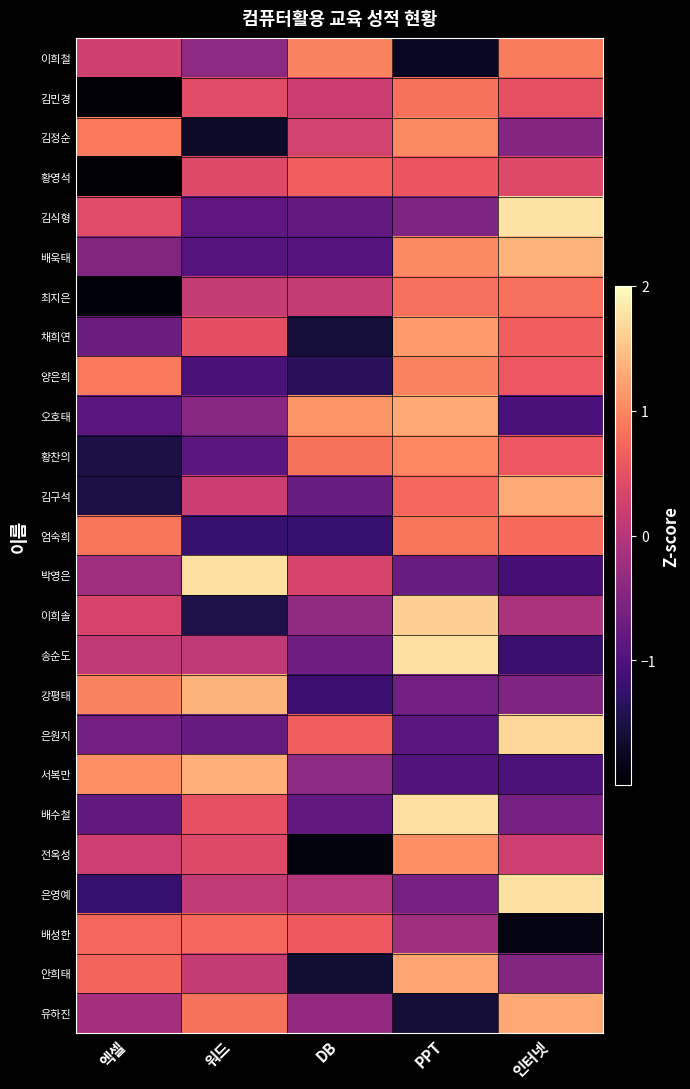

How many categories are shown in the chart?

5